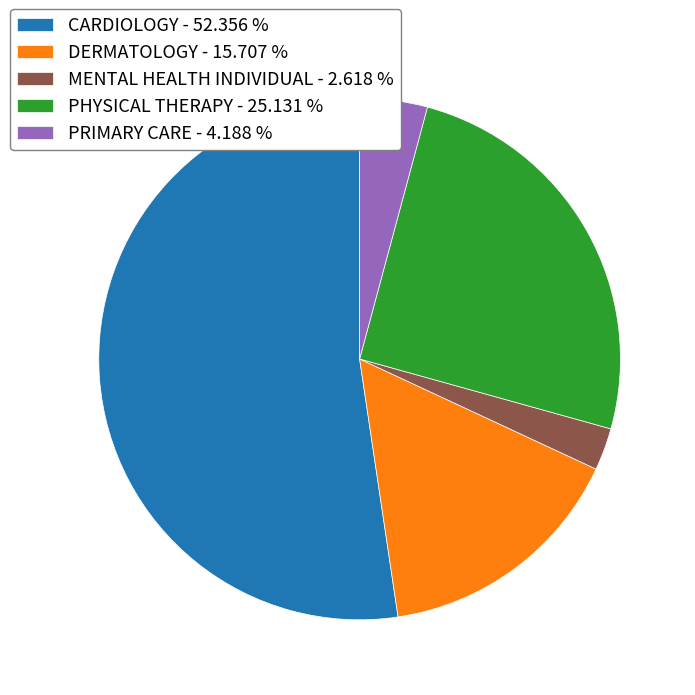

How many slices are in this pie chart?

5